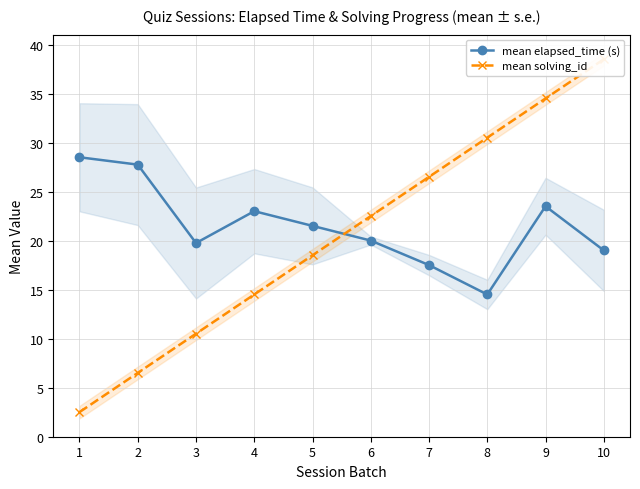

At which category is the sum across all series the highest?

9